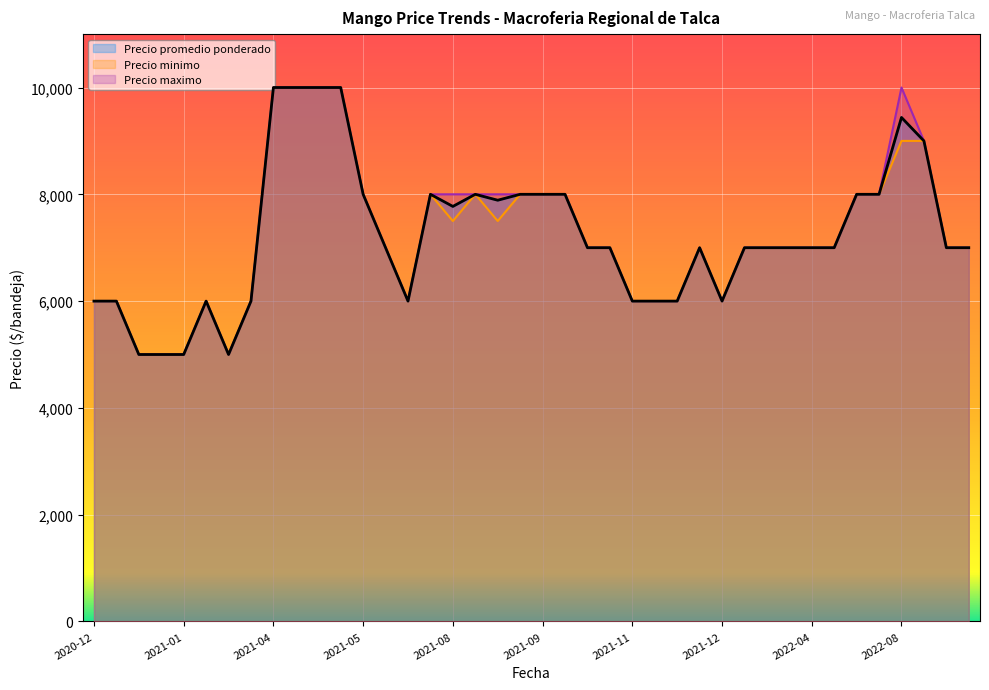

Between 2021-12-13 and 2021-10-13, which is larger?

2021-10-13